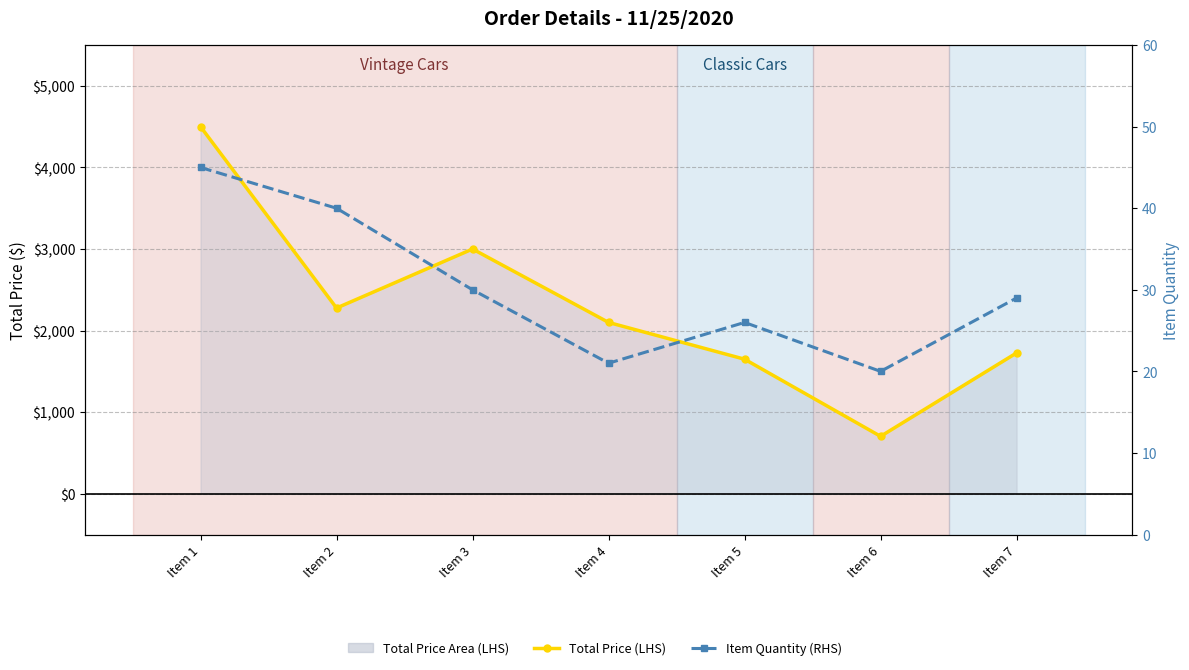

Reading left to right, what are all the values shown in this chart?

Total Price (LHS): Item 1=4500.0	Item 2=2276.4	Item 3=3000.0	Item 4=2100.0	Item 5=1649.2	Item 6=703.6	Item 7=1726.4
Item Quantity (RHS): Item 1=45.0	Item 2=40.0	Item 3=30.0	Item 4=21.0	Item 5=26.0	Item 6=20.0	Item 7=29.0